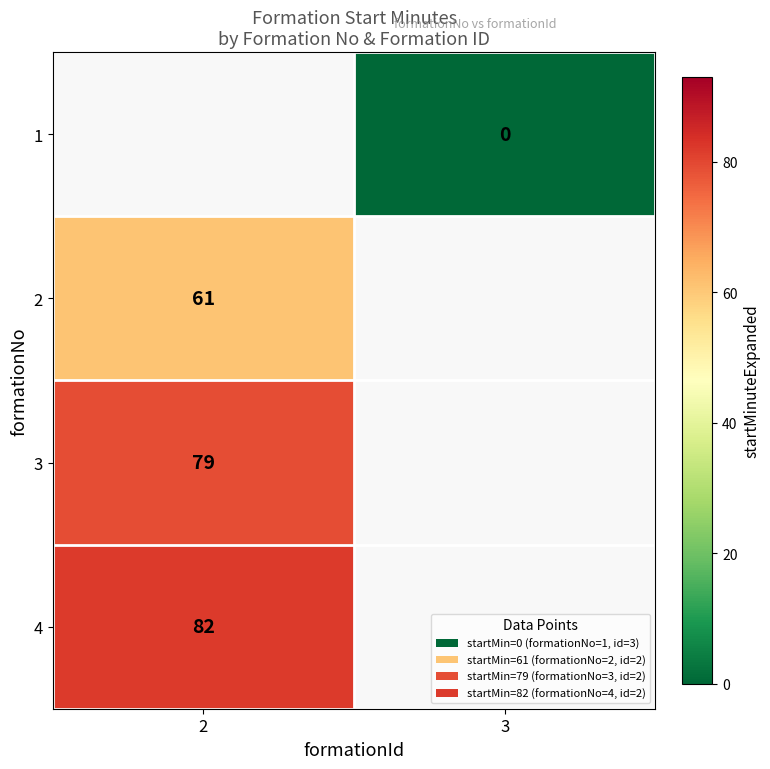

Is it true that 4 equals 111 at 2?

False